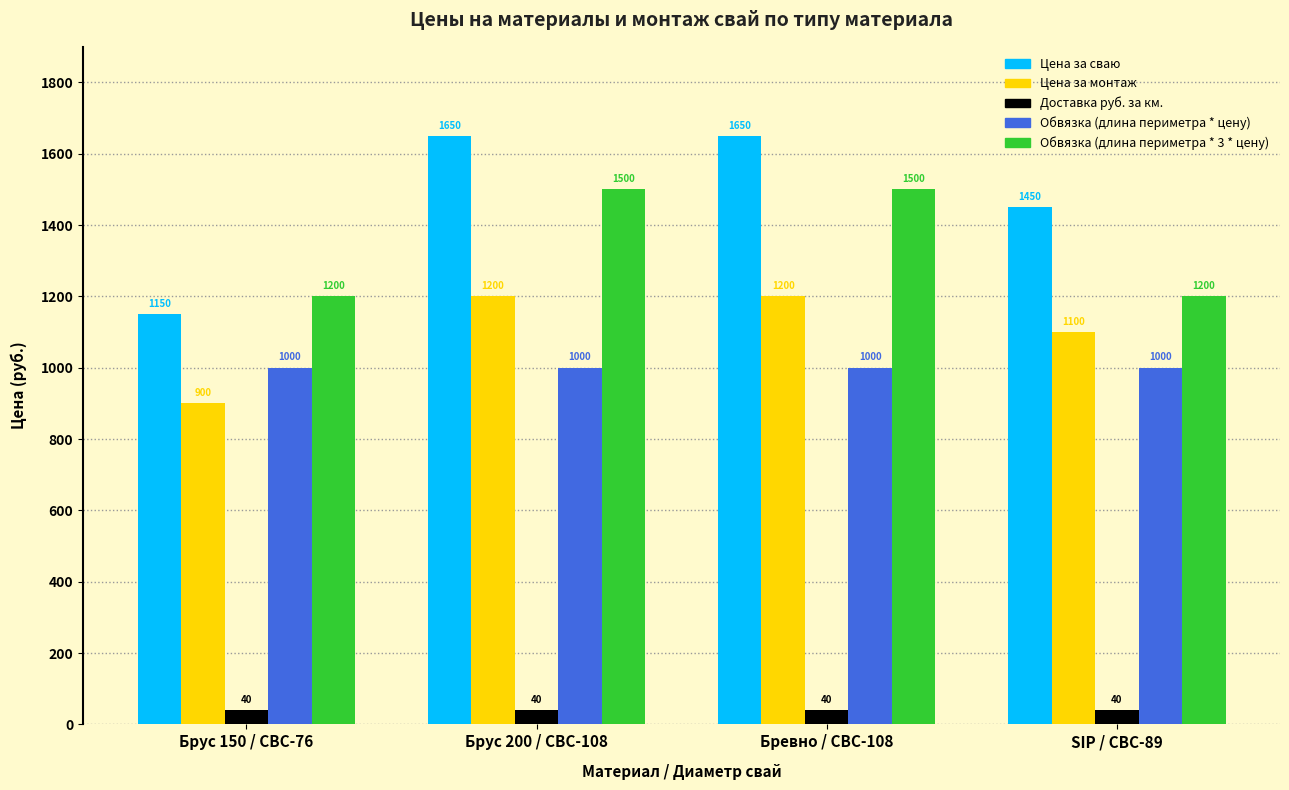

How many series are shown in this chart?

5